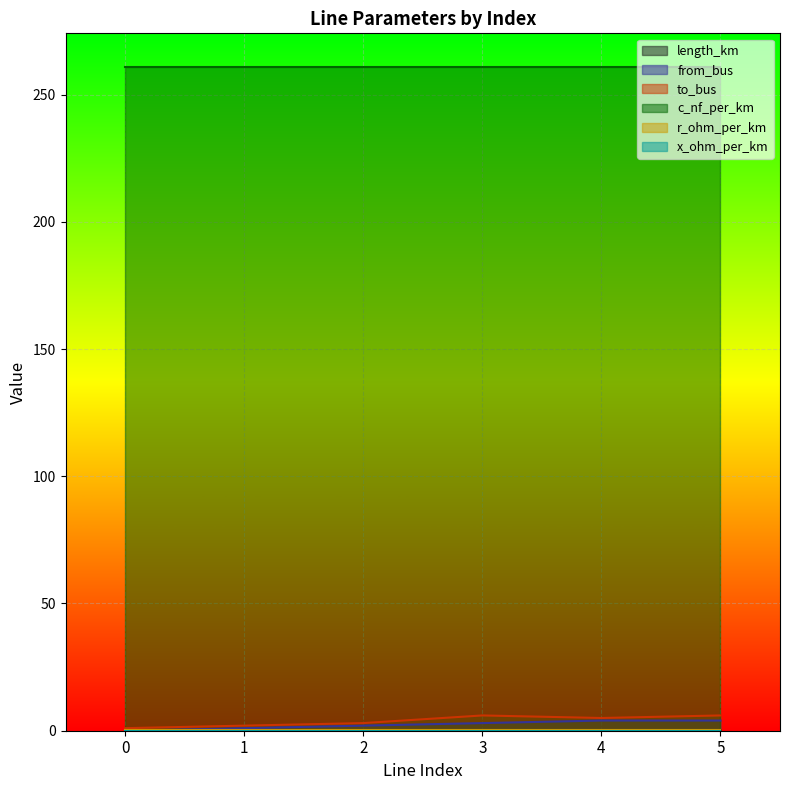

Between 5 and 2, which is larger?

2